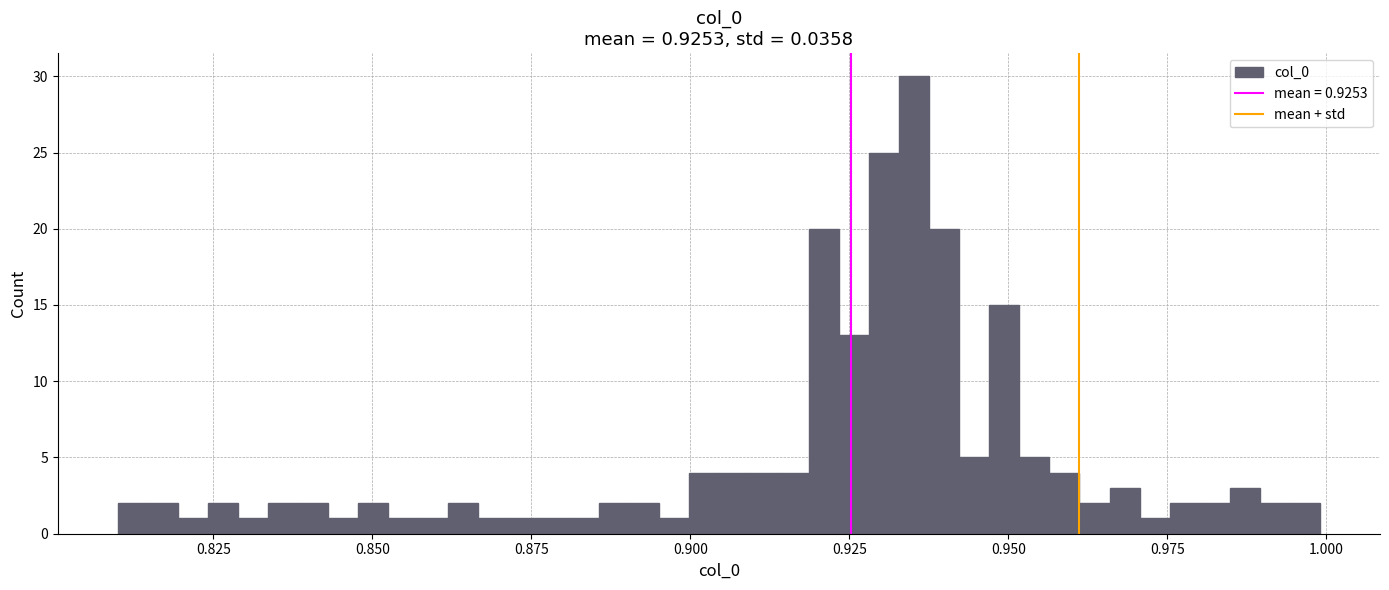

Read against the x-axis, roughly where is the centre of the tallest bar?

0.935